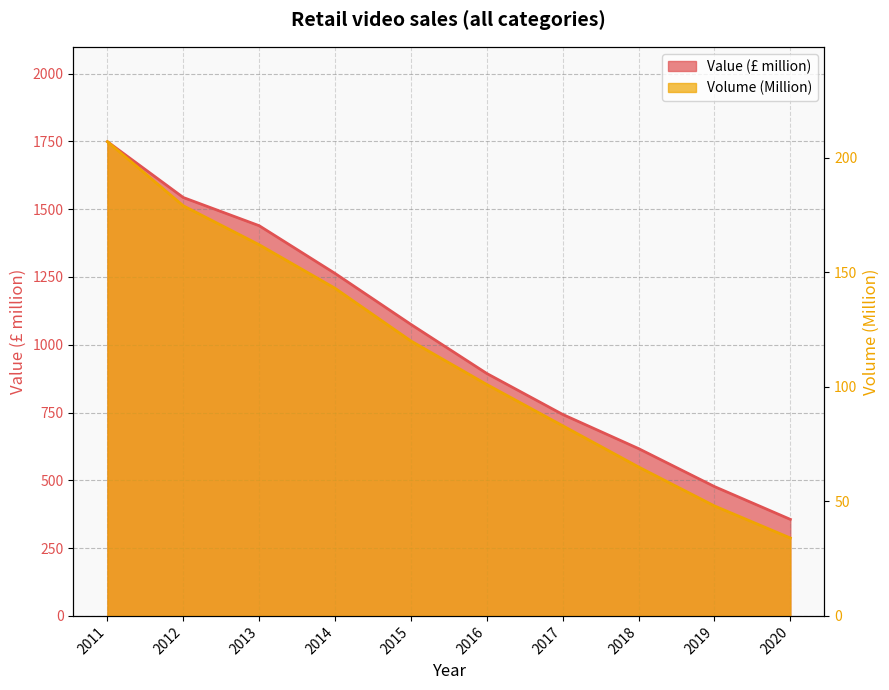

Is it true that Value (£ million) equals 1062 at 2012?

False